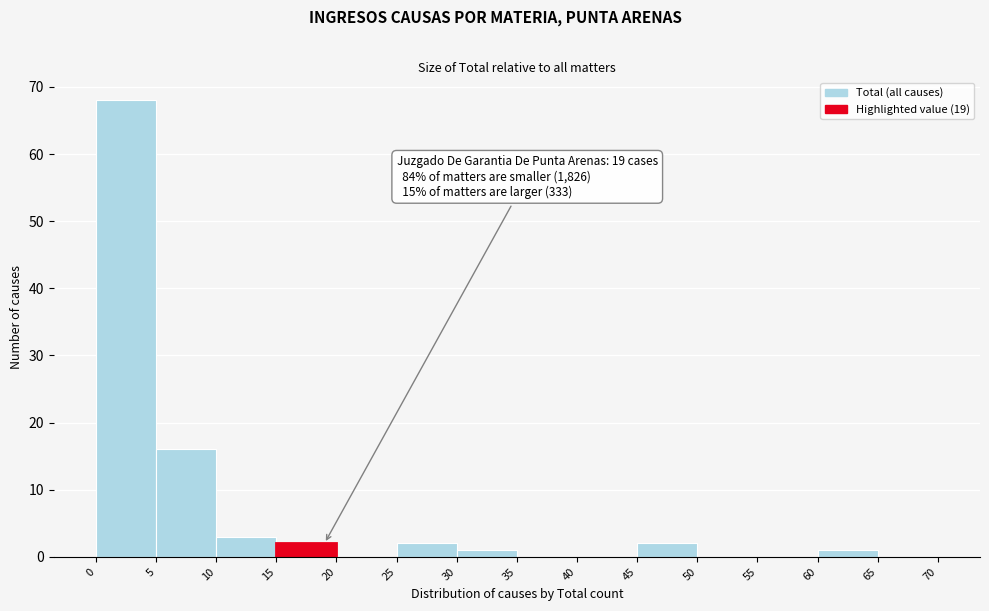

Which range on the x-axis has the tallest bar?

0 to 5